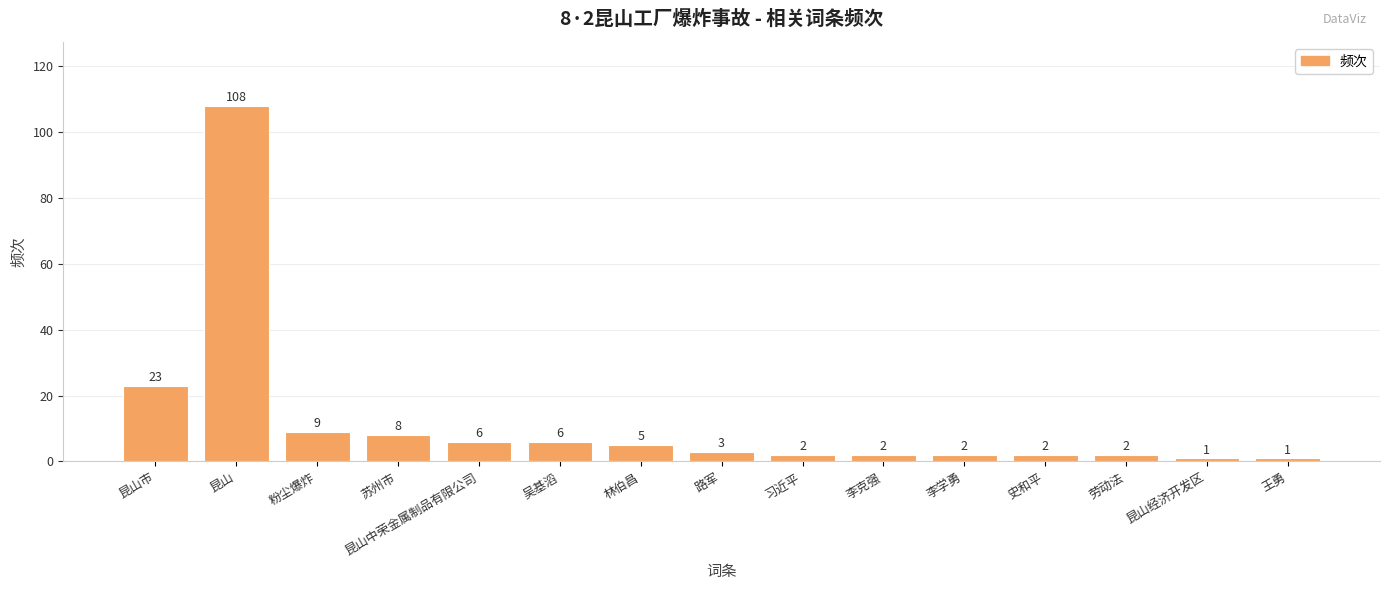

Is it true that the value at 习近平 is 2?

True